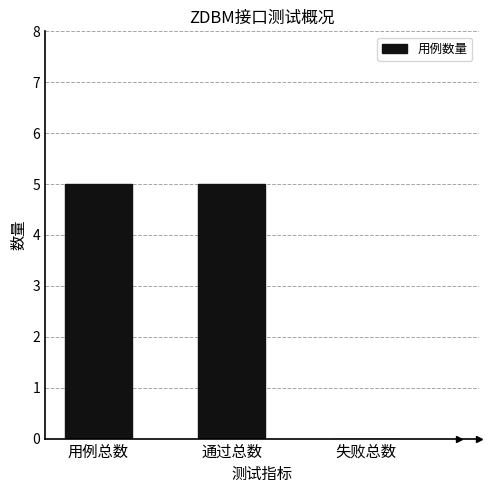

Reading left to right, transcribe all the data shown in this chart.

5	5	0